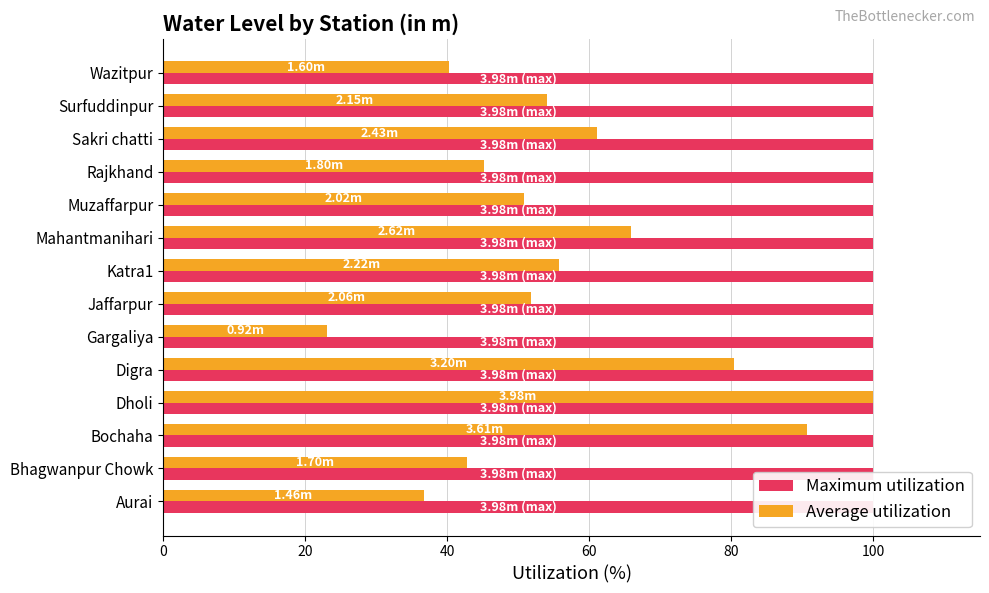

Which series has the widest spread of values?

Average utilization